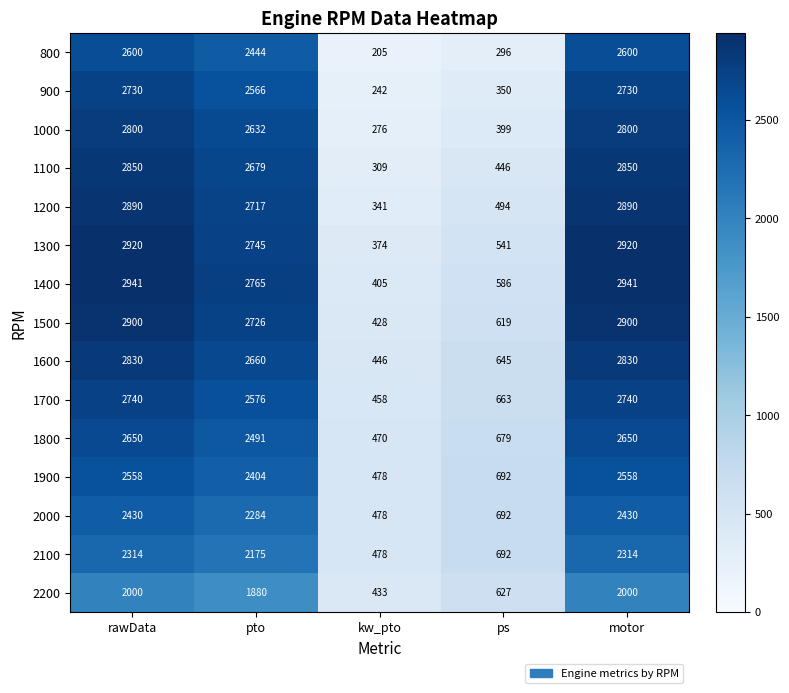

What is the spread (max minus min) of values at pto?

885